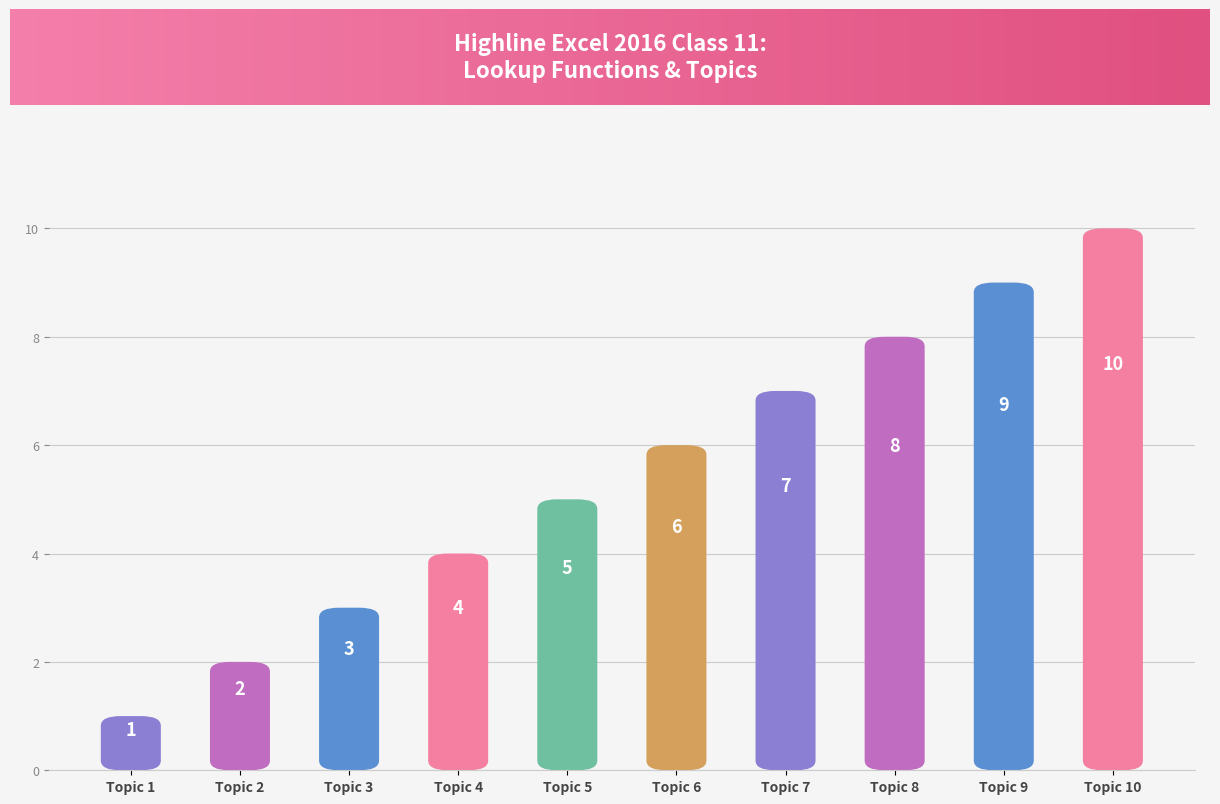

How many distinct data groups are displayed?

1